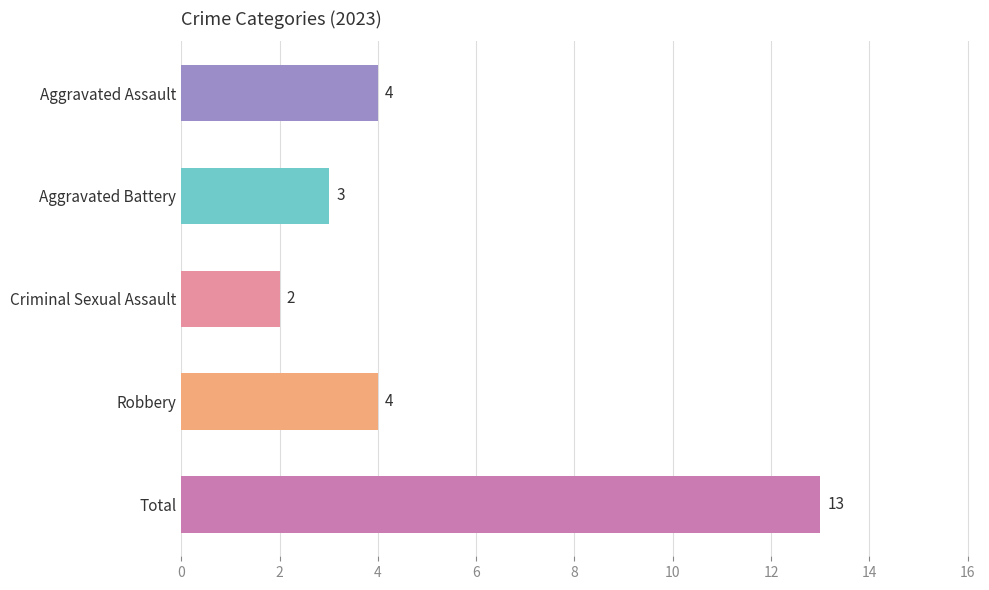

At which category does the chart reach its minimum across all series?

Criminal Sexual Assault